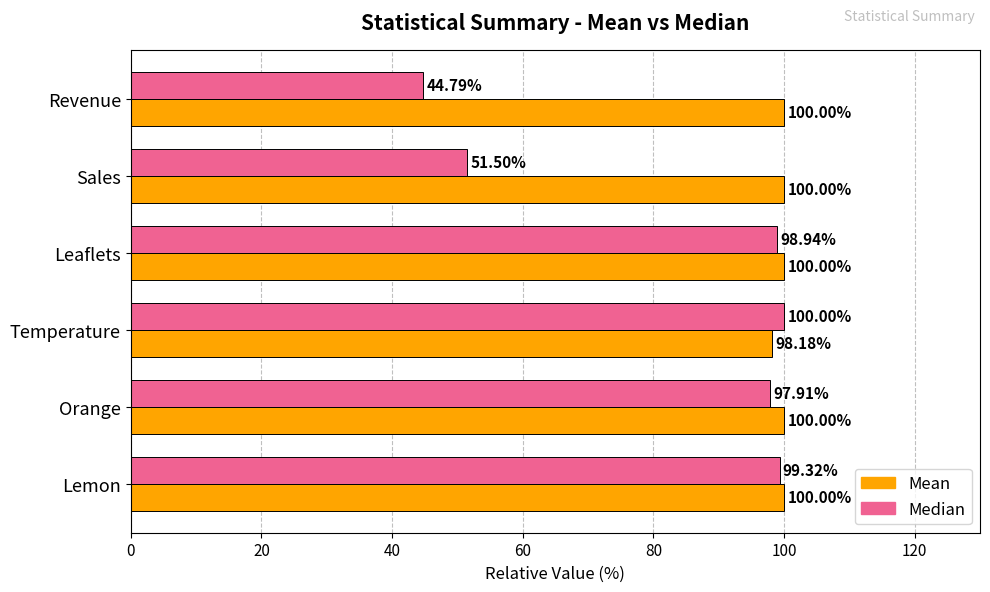

Which series has the largest range (max minus min)?

Median